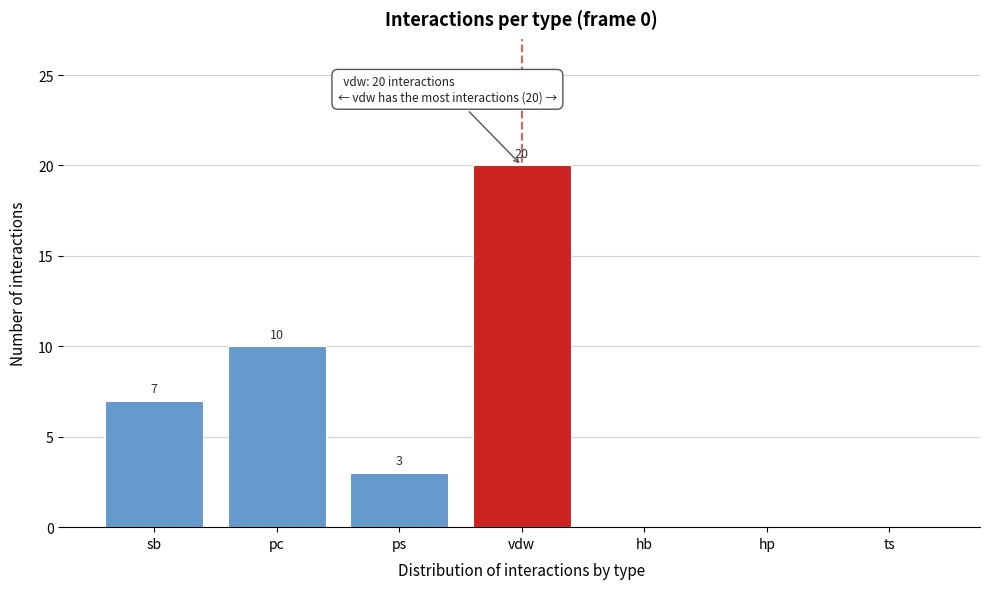

Reading right to left, what are all the values shown in this chart?

ts=0	hp=0	hb=0	vdw=20	ps=3	pc=10	sb=7